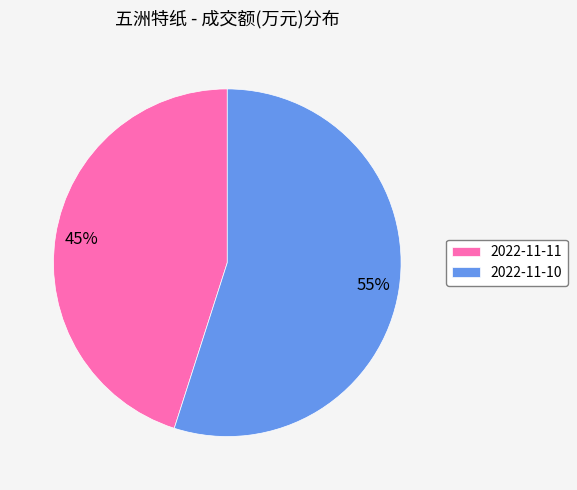

Does 2022-11-10 represent more than half of the total?

Yes